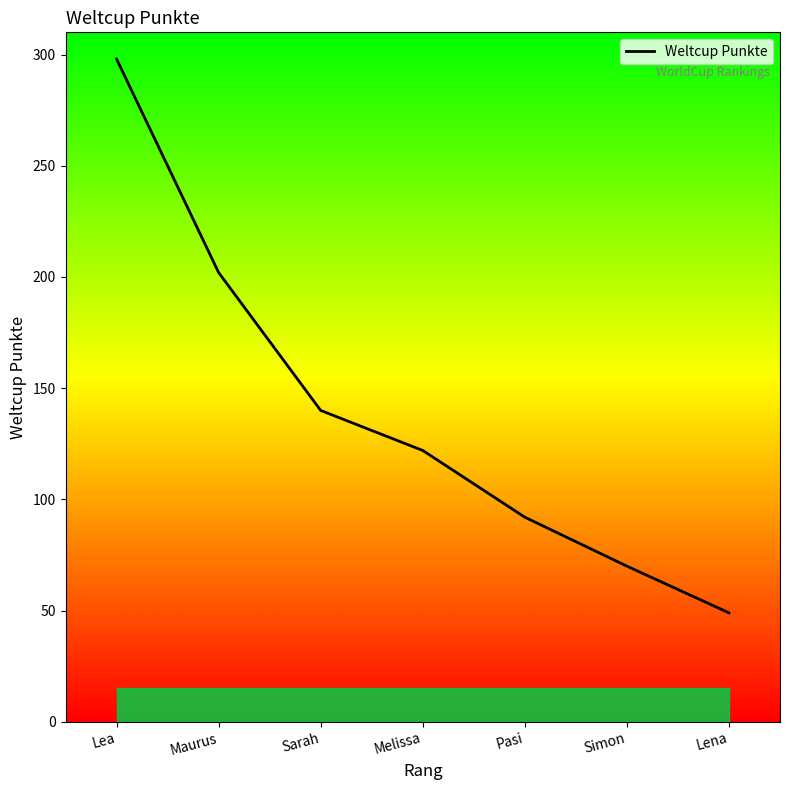

What is the difference between the maximum and minimum values?

249